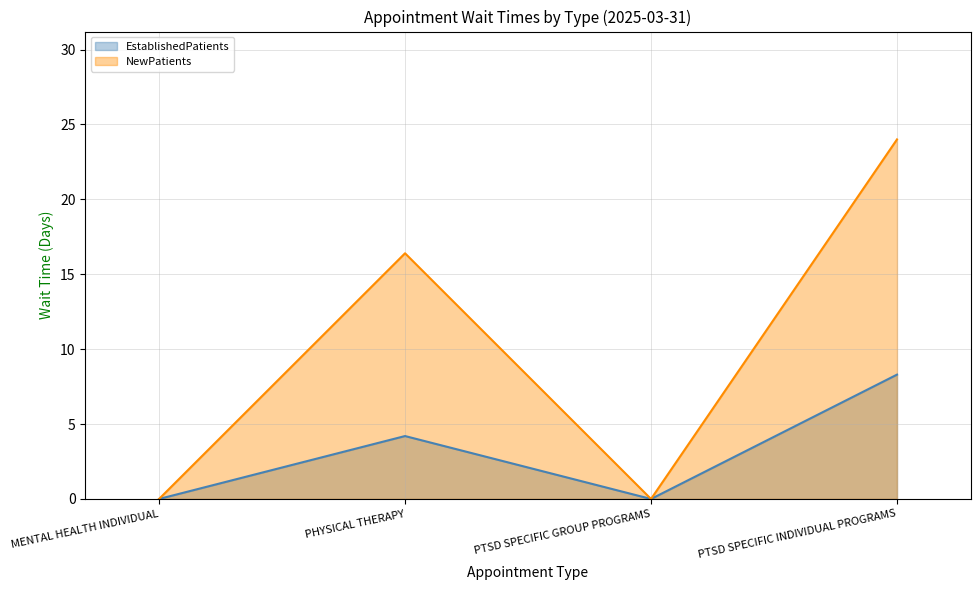

What is the value of the NewPatients point at the 2nd from the left?

16.4